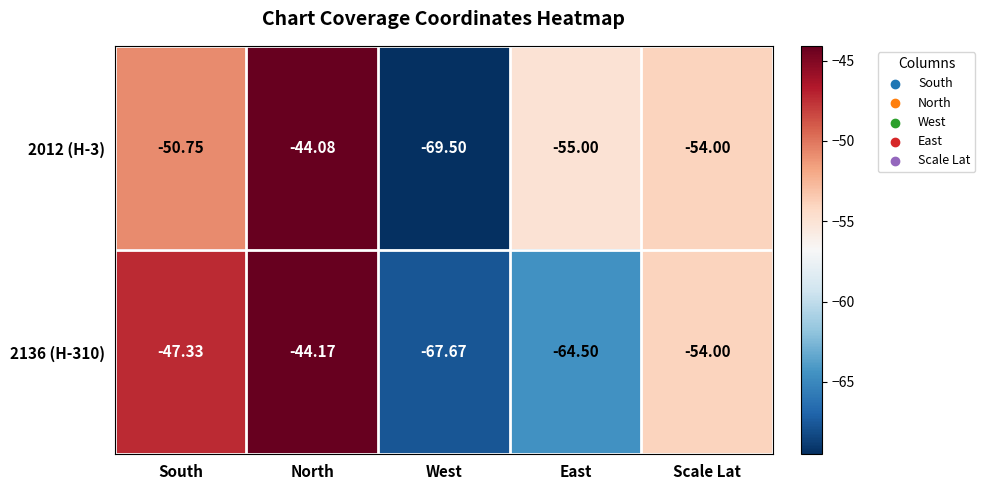

Which label corresponds to the smallest value in the chart?

West